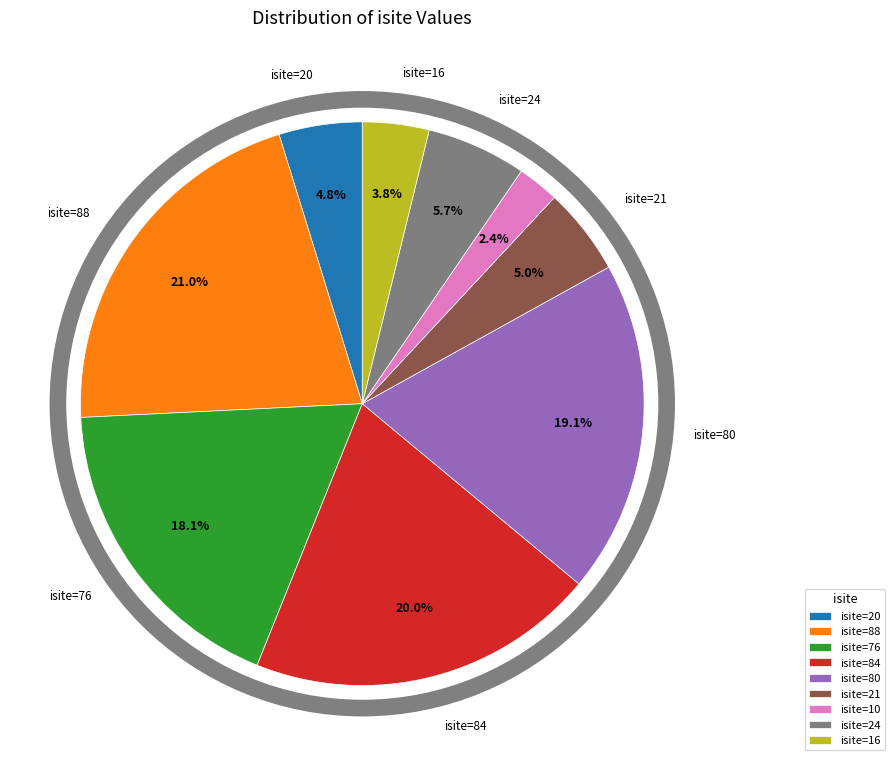

Between isite=88 and isite=21, which is larger?

isite=88